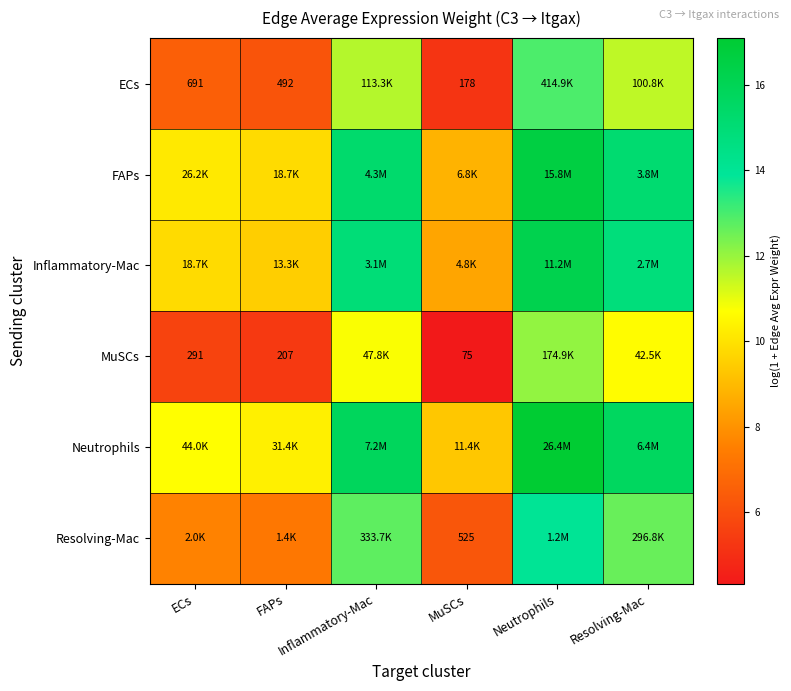

The value of FAPs at Inflammatory-Mac is 15.3. True or false?

True